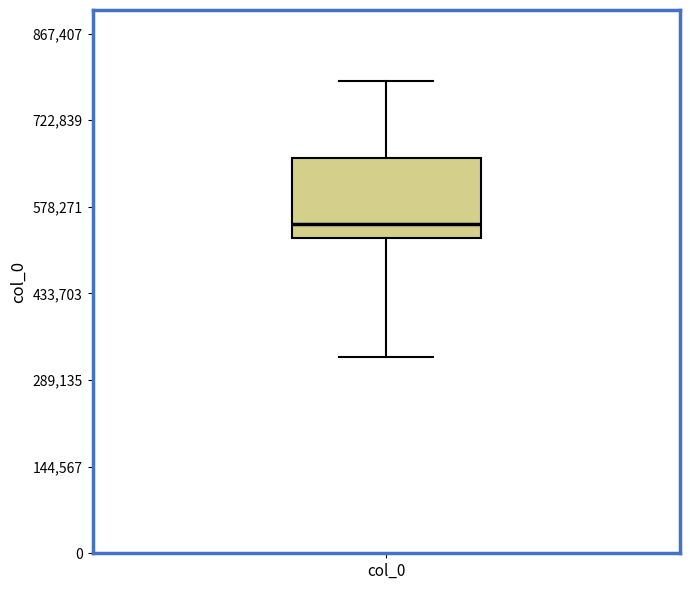

Read this box plot against the y-axis: the position of the median line, the range covered by the box, and the ends of both whiskers. The values are not printed on the chart, so give them approximately, as read against the axis.

median 540000, box 520000 to 660000, whiskers 320000 to 780000